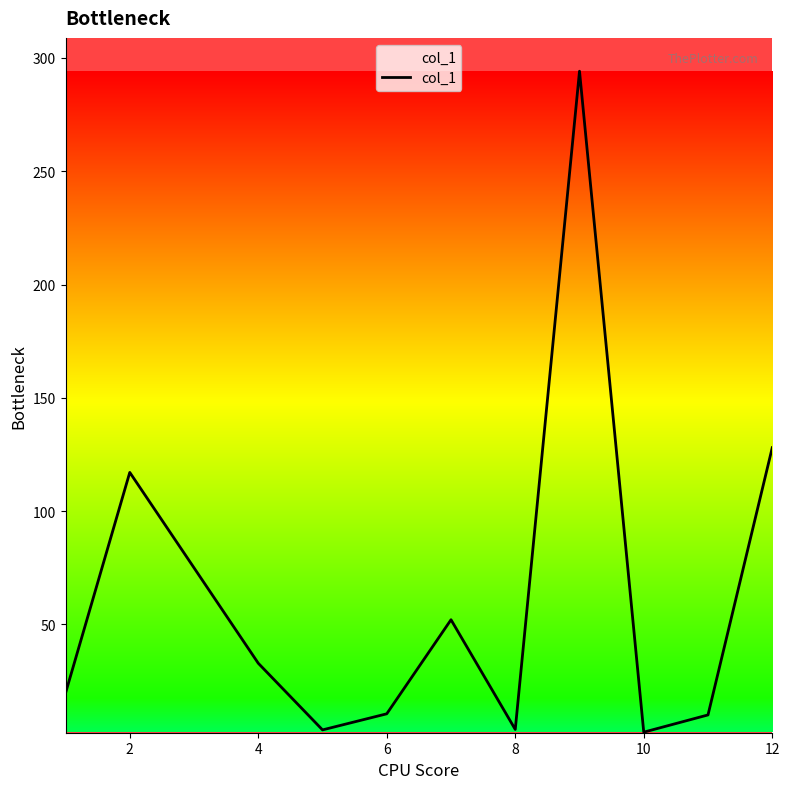

What is the difference between the maximum and minimum values?

291.6